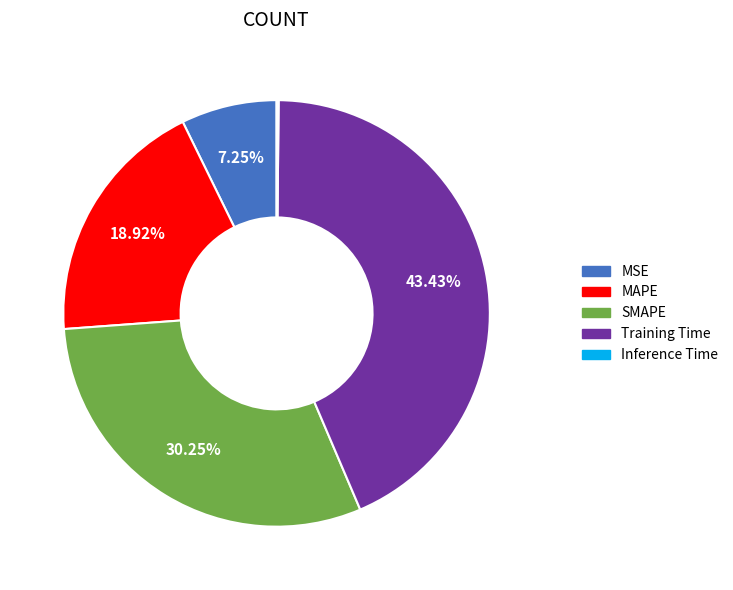

To the nearest percent, what is the average slice percentage?

20%